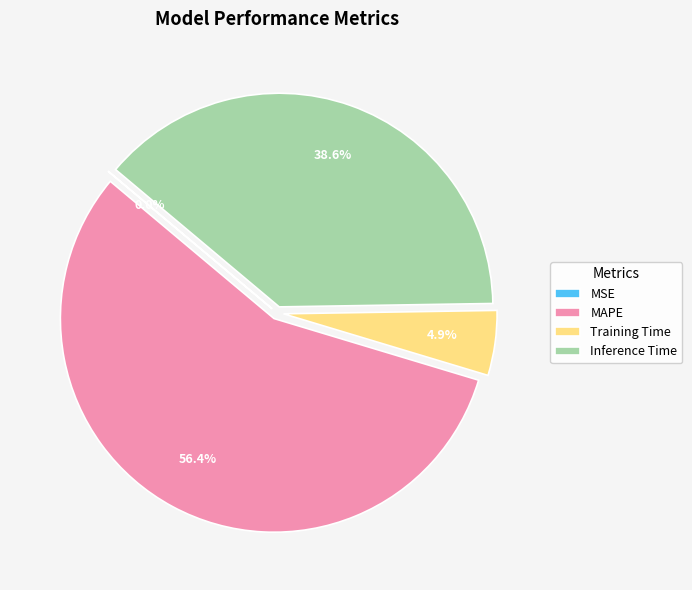

Between Training Time and Inference Time, which is larger?

Inference Time